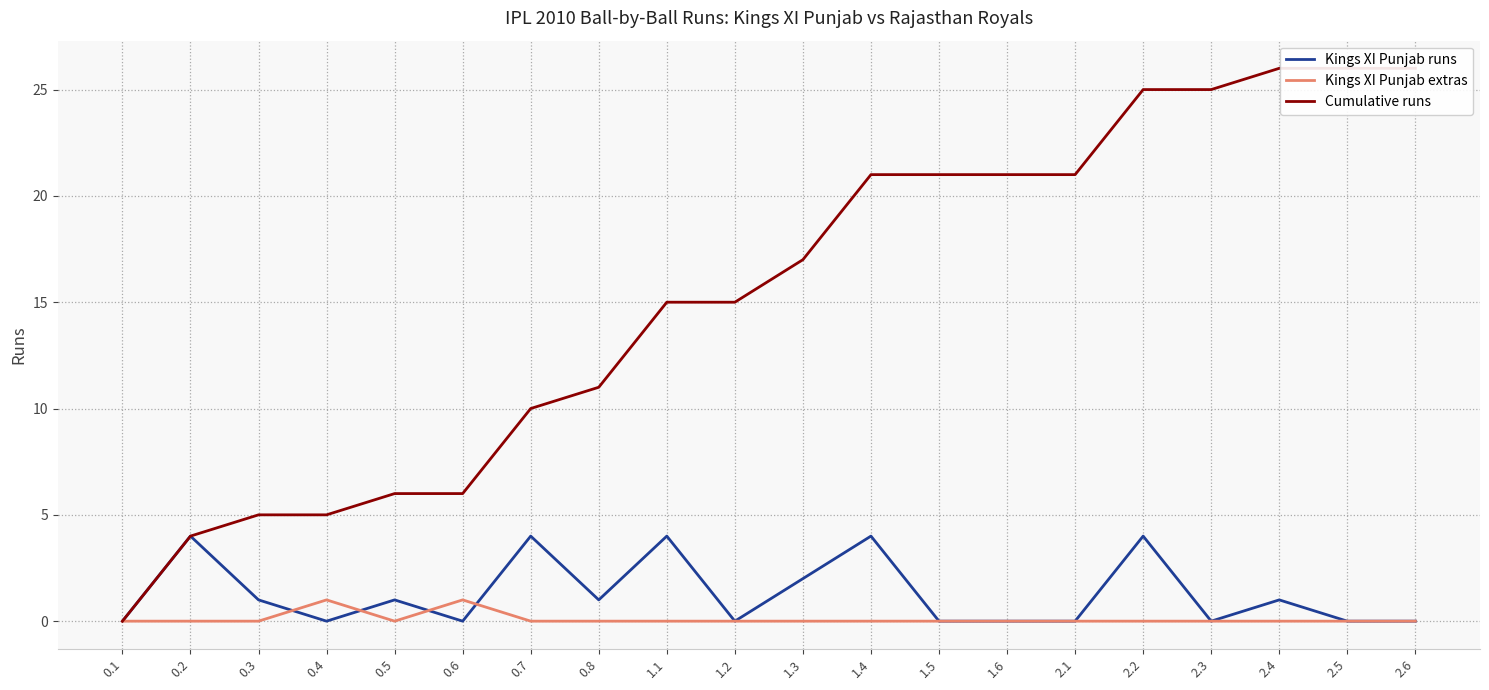

How many data points in Kings XI Punjab runs are above 1?

6